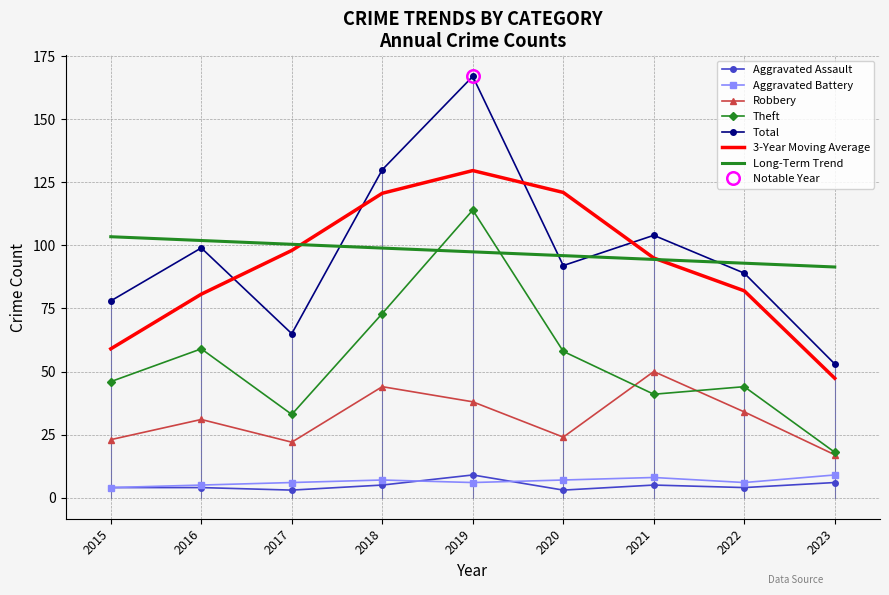

Rank the series by their maximum value, from highest to lowest.

Total, Theft, Robbery, Aggravated Assault, Aggravated Battery